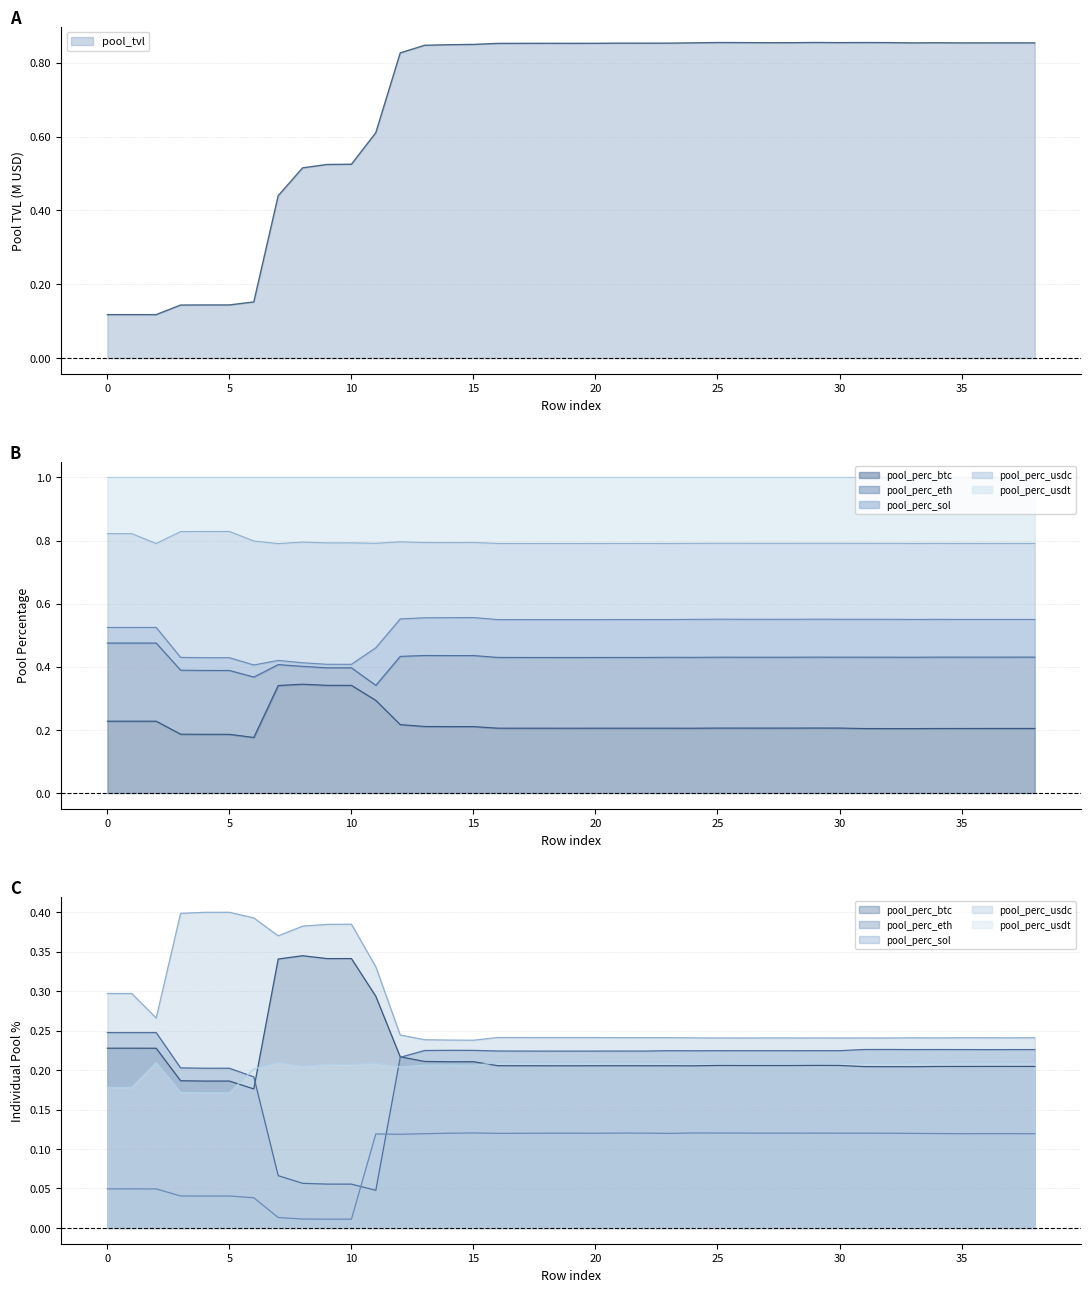

True or false: pool_perc_usdc and pool_perc_eth intersect in this chart.

False